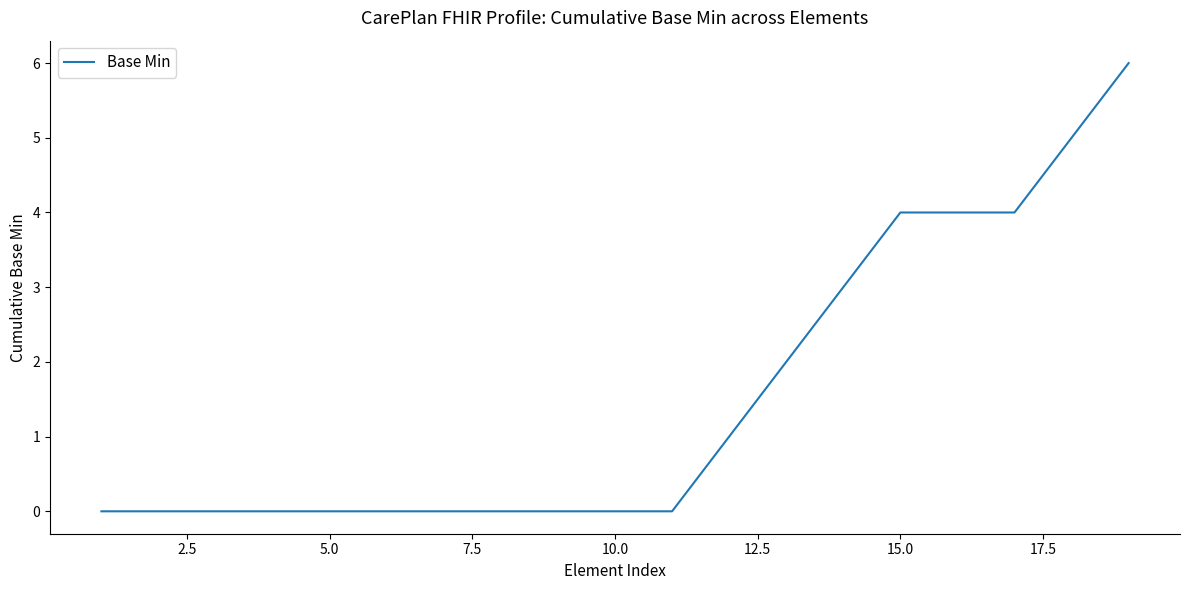

What is the greatest value displayed?

6